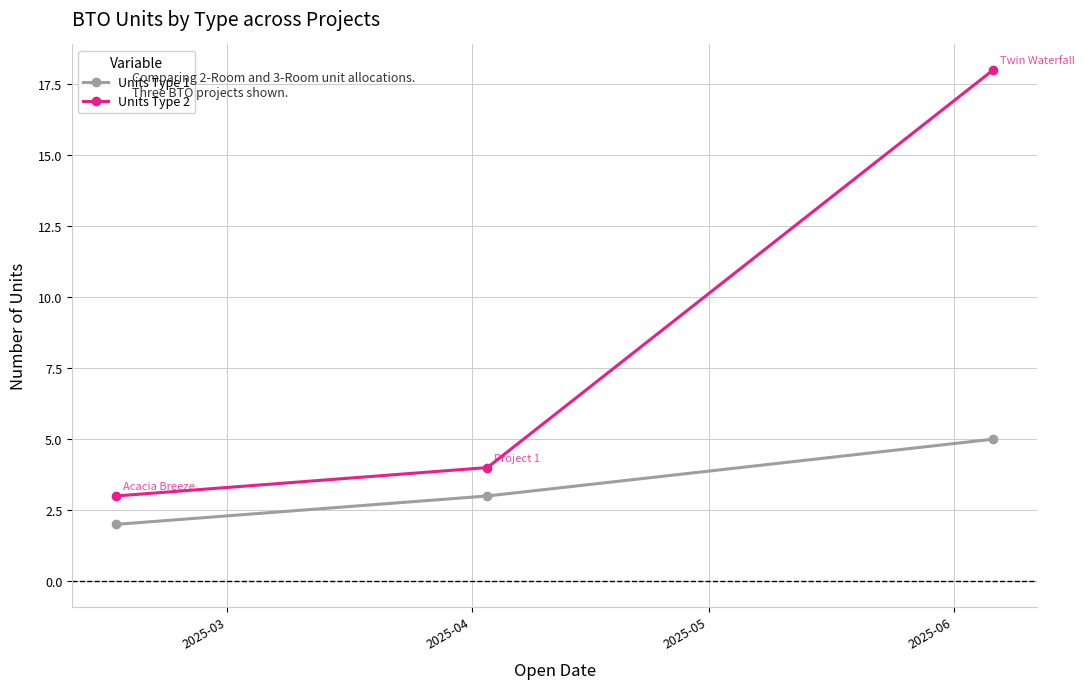

What is the highest value of the Units Type 1 series?

5